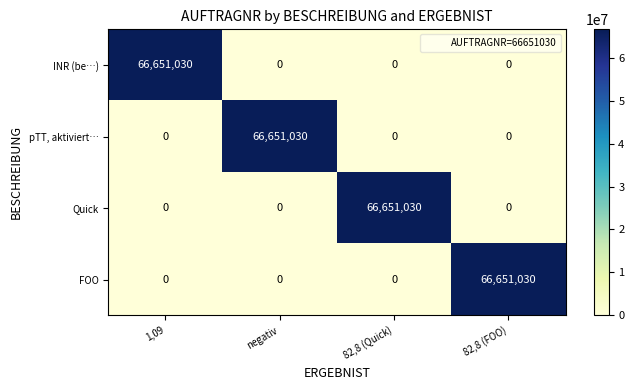

How many INR (be…) values are between 0 and 66651030?

4